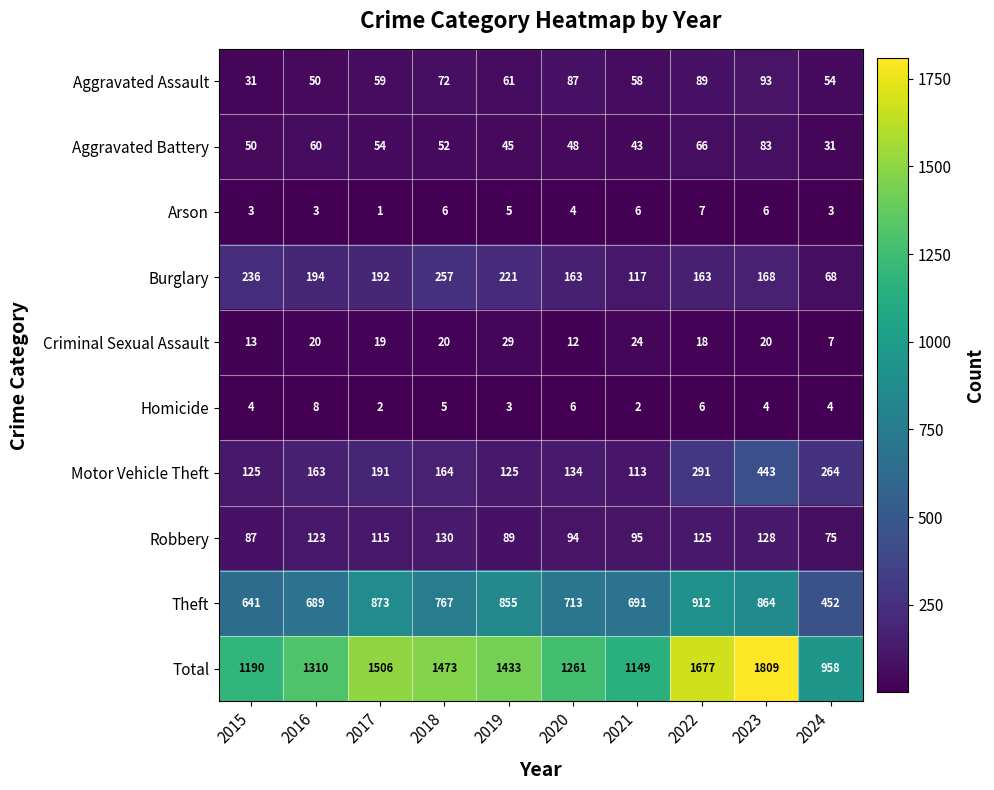

At which category does the chart reach its peak across all series?

2023